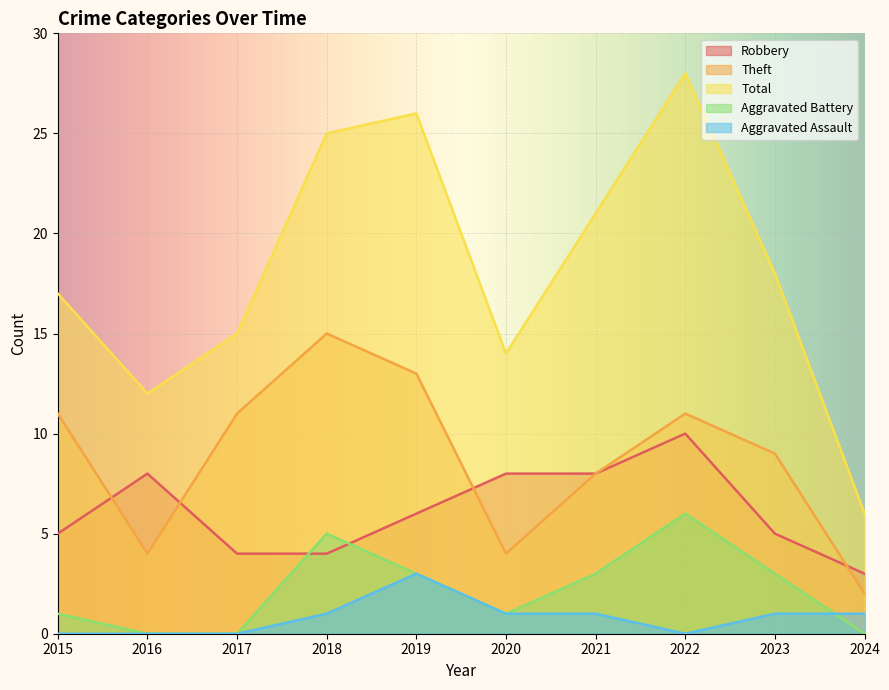

What is the approximate value of Aggravated Assault at 2018?

1